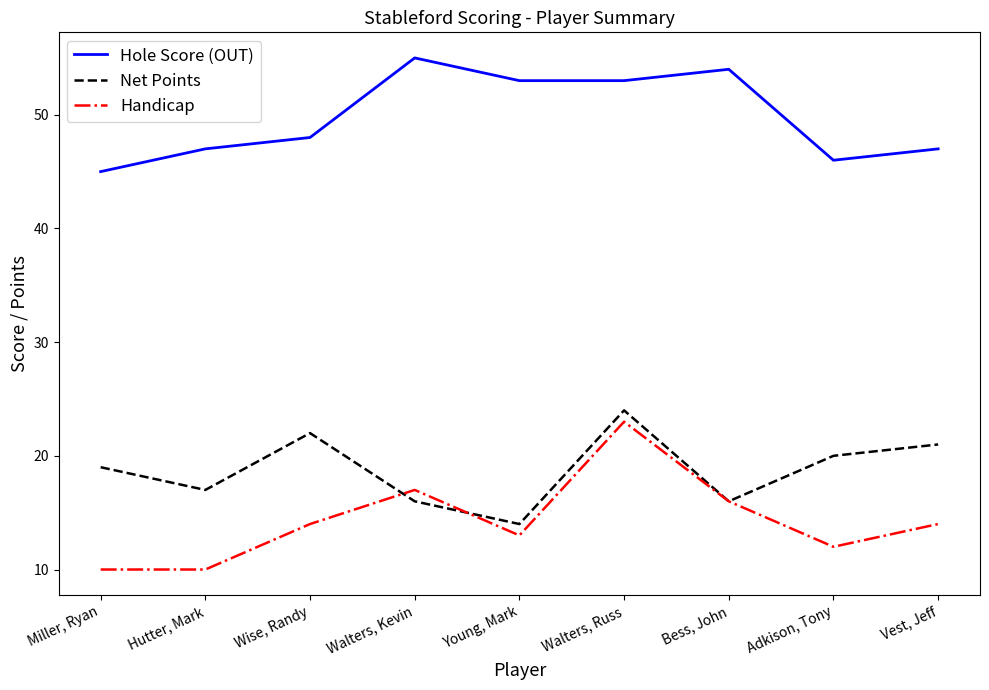

The Handicap series shows 16 at Bess, John. True or false?

True